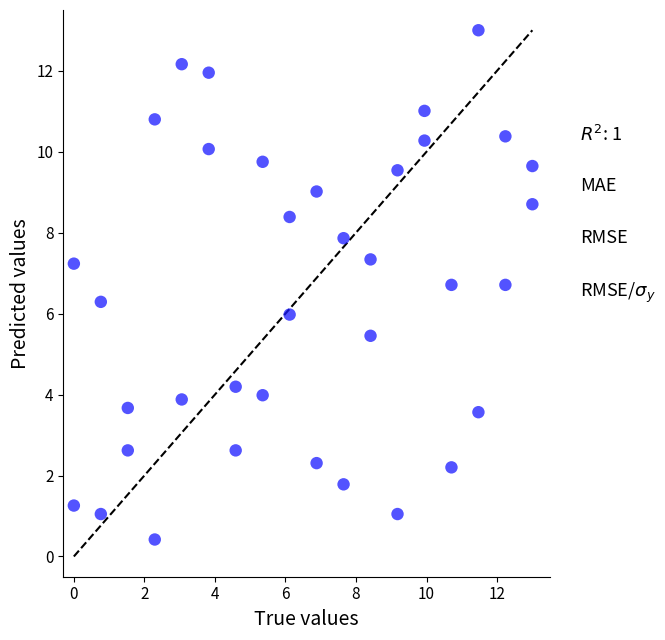

What is the range of X values (max minus min)?

13.0